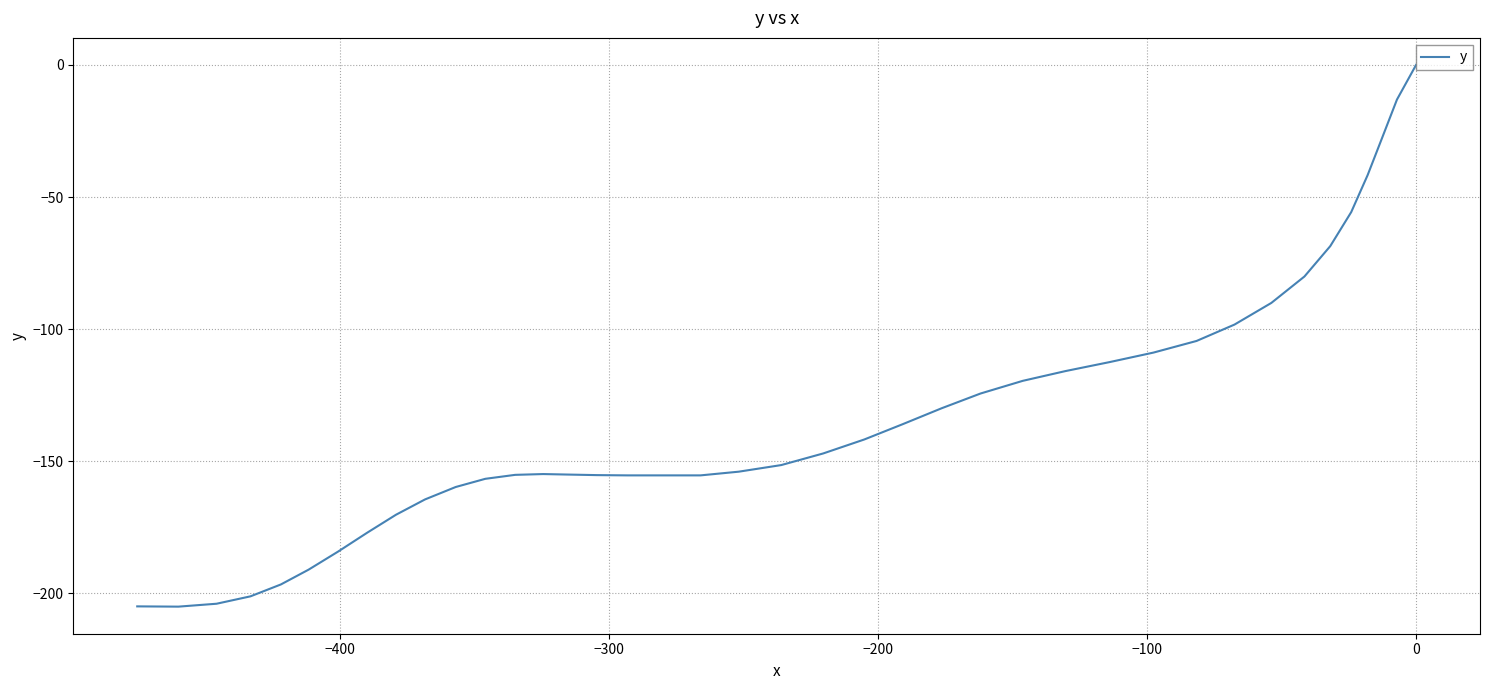

What is the difference between the maximum and second lowest values?

205.0